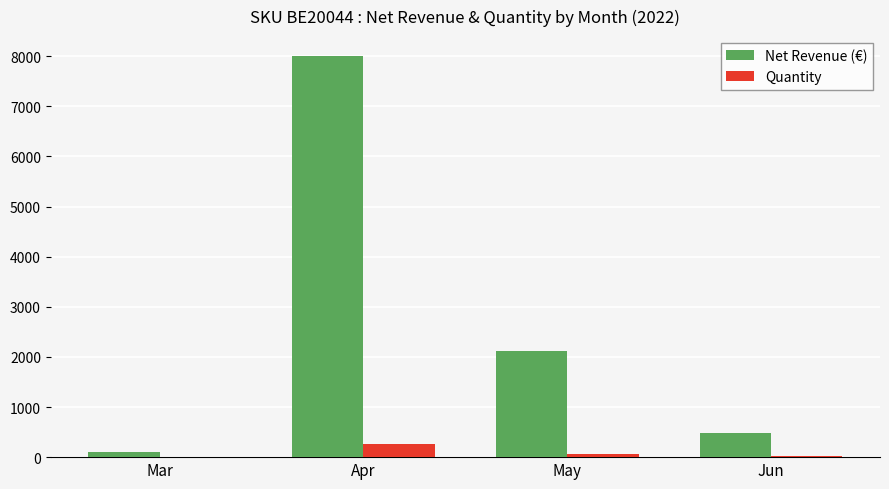

What is the spread (max minus min) of values at Jun?

462.0